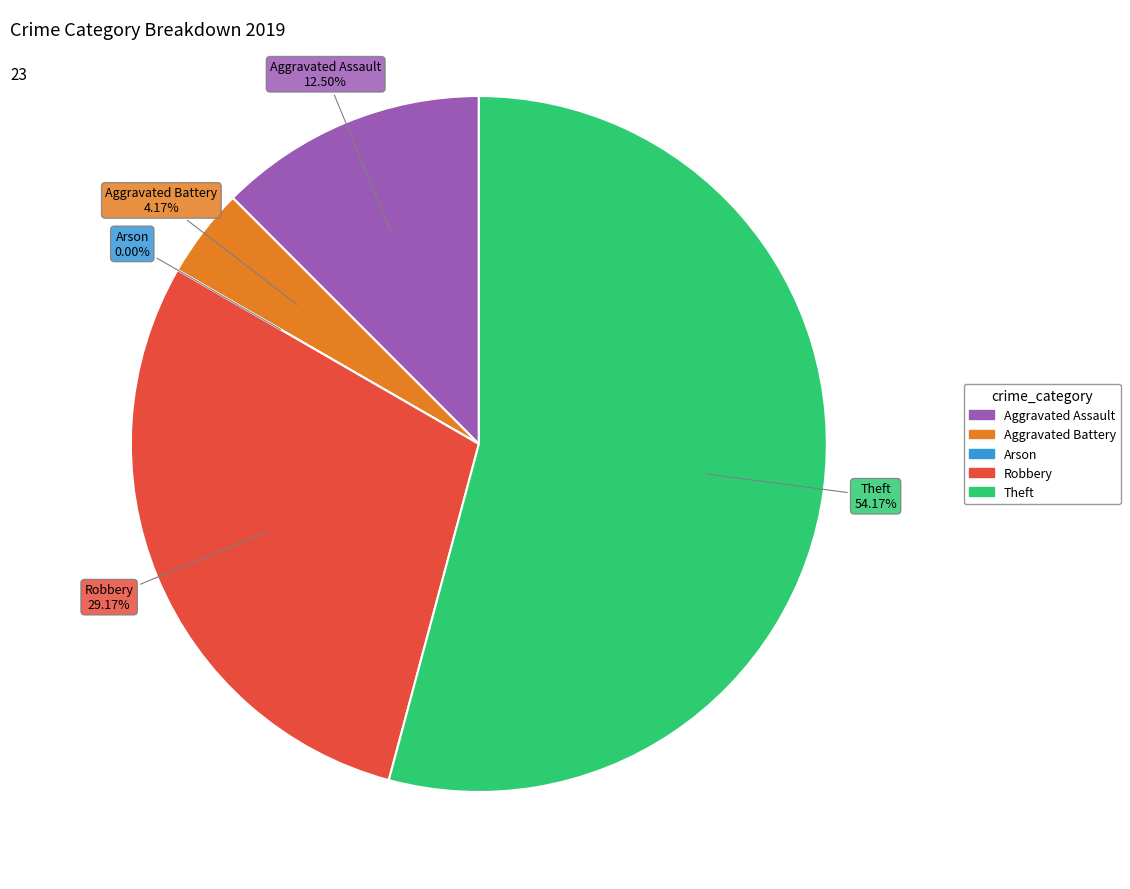

What is the largest slice in the pie chart?

Theft